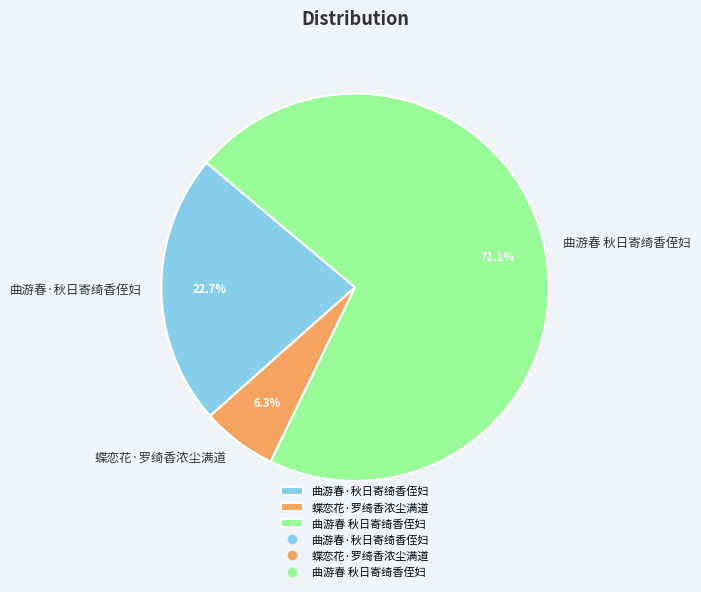

To the nearest percent, what percentage of the pie is 蝶恋花·罗绮香浓尘满道?

6%